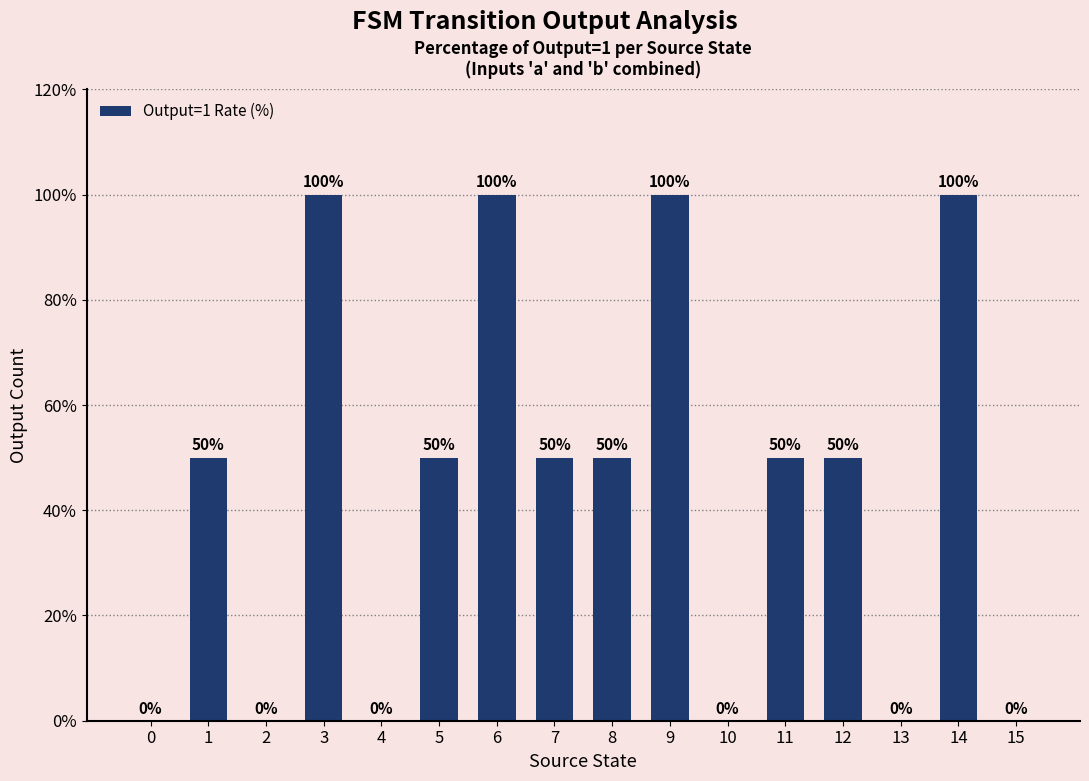

What is the ratio of the value at 12 to the value at 11?

1.0